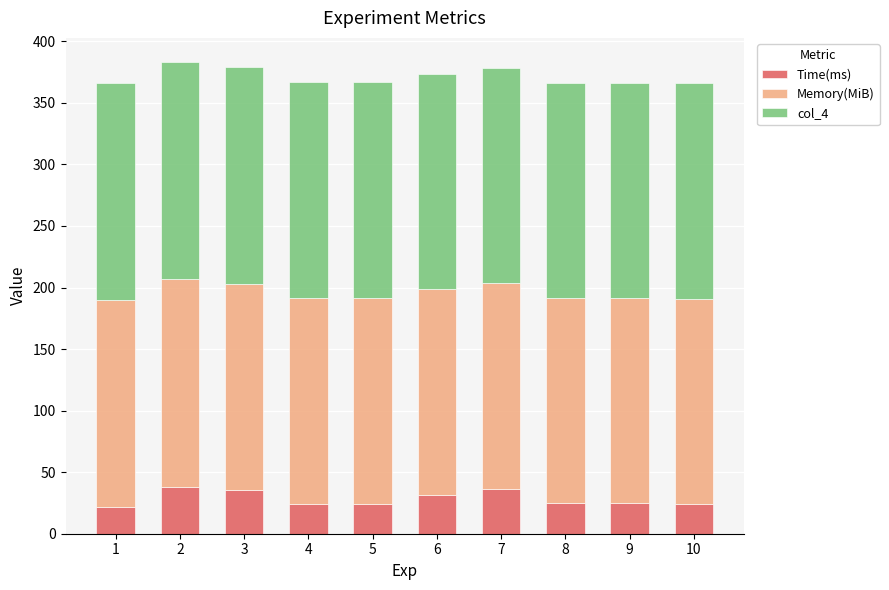

How many data points does each series have?

10